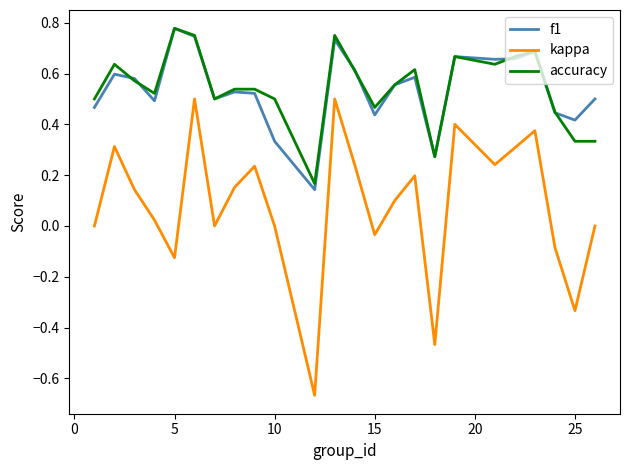

Which series has the largest range (max minus min)?

kappa